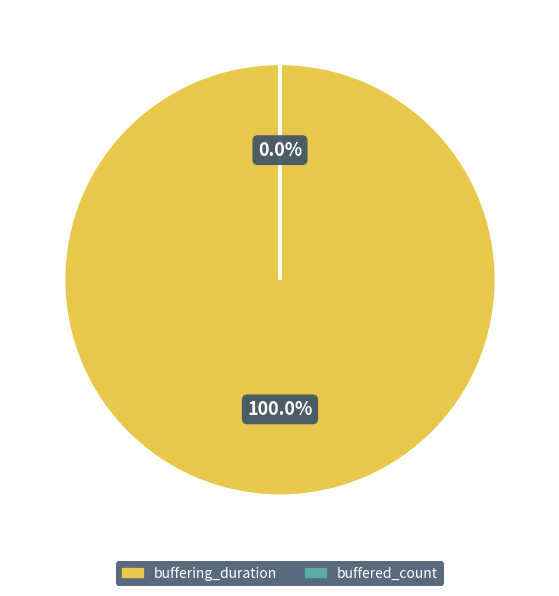

Count the number of slices in the pie.

2